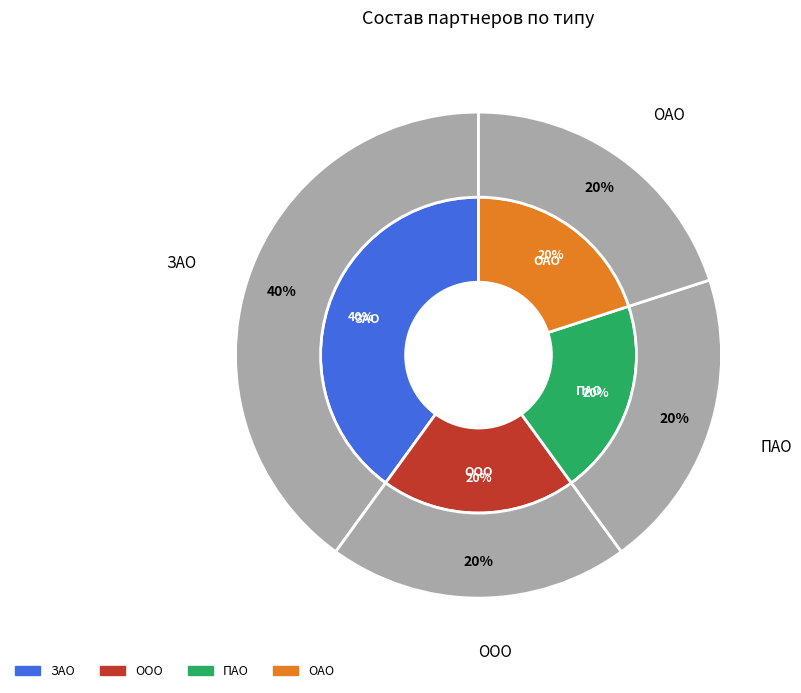

Is ООО the majority of the pie?

No